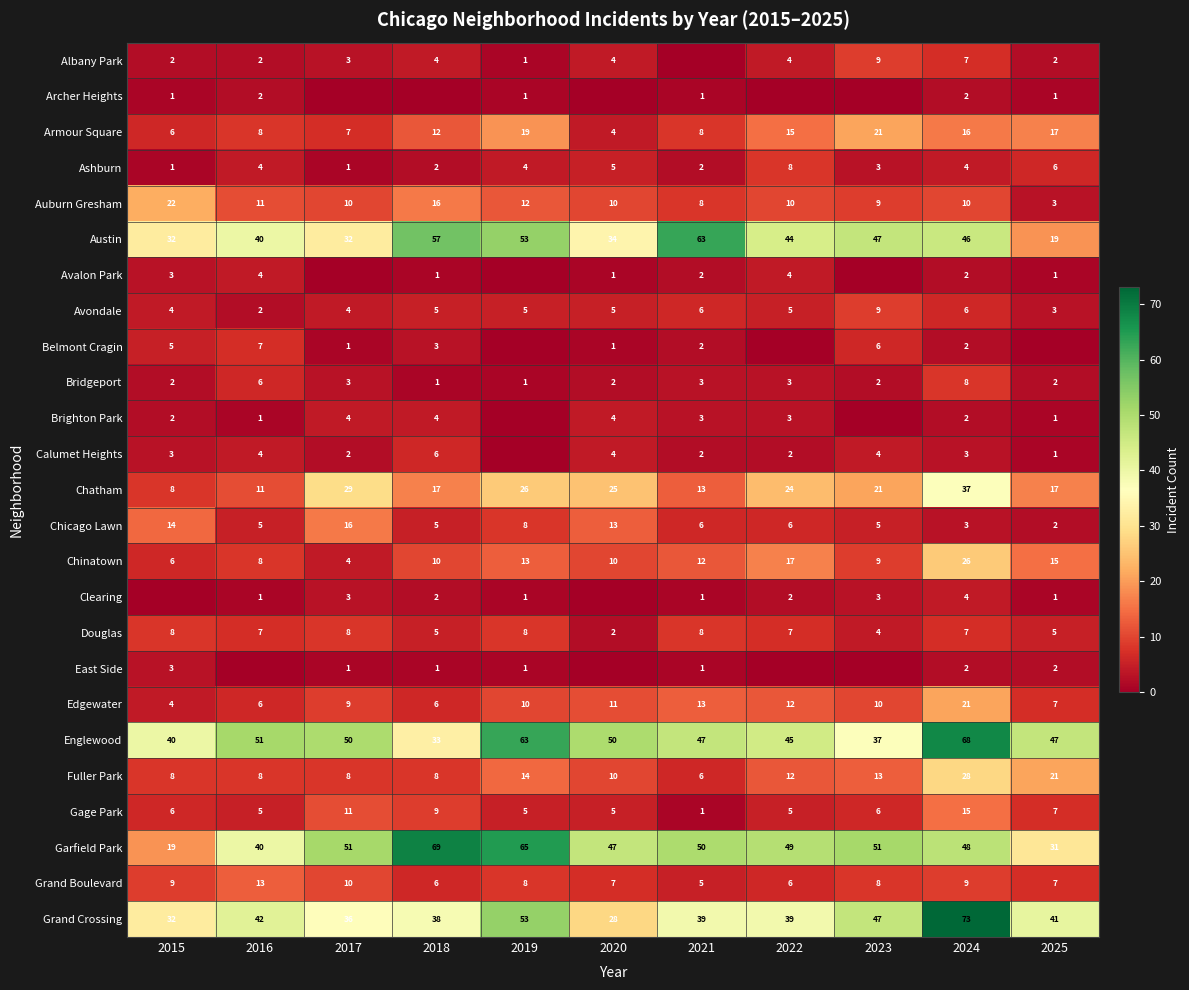

The Austin series shows 11 at 2023. True or false?

False